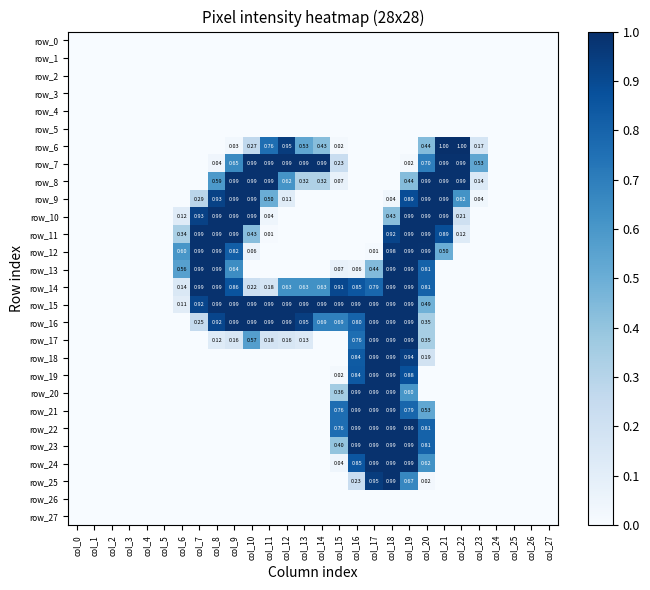

Reading right to left, transcribe all the data shown in this chart.

row_0: 0.0	0.0	0.0	0.0	0.0	0.0	0.0	0.0	0.0	0.0	0.0	0.0	0.0	0.0	0.0	0.0	0.0	0.0	0.0	0.0	0.0	0.0	0.0	0.0	0.0	0.0	0.0	0.0
row_1: 0.0	0.0	0.0	0.0	0.0	0.0	0.0	0.0	0.0	0.0	0.0	0.0	0.0	0.0	0.0	0.0	0.0	0.0	0.0	0.0	0.0	0.0	0.0	0.0	0.0	0.0	0.0	0.0
row_2: 0.0	0.0	0.0	0.0	0.0	0.0	0.0	0.0	0.0	0.0	0.0	0.0	0.0	0.0	0.0	0.0	0.0	0.0	0.0	0.0	0.0	0.0	0.0	0.0	0.0	0.0	0.0	0.0
row_3: 0.0	0.0	0.0	0.0	0.0	0.0	0.0	0.0	0.0	0.0	0.0	0.0	0.0	0.0	0.0	0.0	0.0	0.0	0.0	0.0	0.0	0.0	0.0	0.0	0.0	0.0	0.0	0.0
row_4: 0.0	0.0	0.0	0.0	0.0	0.0	0.0	0.0	0.0	0.0	0.0	0.0	0.0	0.0	0.0	0.0	0.0	0.0	0.0	0.0	0.0	0.0	0.0	0.0	0.0	0.0	0.0	0.0
row_5: 0.0	0.0	0.0	0.0	0.0	0.0	0.0	0.0	0.0	0.0	0.0	0.0	0.0	0.0	0.0	0.0	0.0	0.0	0.0	0.0	0.0	0.0	0.0	0.0	0.0	0.0	0.0	0.0
row_6: 0.0	0.0	0.0	0.0	0.2	1.0	1.0	0.4	0.0	0.0	0.0	0.0	0.0	0.4	0.5	1.0	0.8	0.3	0.0	0.0	0.0	0.0	0.0	0.0	0.0	0.0	0.0	0.0
row_7: 0.0	0.0	0.0	0.0	0.5	1.0	1.0	0.7	0.0	0.0	0.0	0.0	0.2	1.0	1.0	1.0	1.0	1.0	0.7	0.0	0.0	0.0	0.0	0.0	0.0	0.0	0.0	0.0
row_8: 0.0	0.0	0.0	0.0	0.1	1.0	1.0	1.0	0.4	0.0	0.0	0.0	0.1	0.3	0.3	0.6	1.0	1.0	1.0	0.6	0.0	0.0	0.0	0.0	0.0	0.0	0.0	0.0
row_9: 0.0	0.0	0.0	0.0	0.0	0.6	1.0	1.0	0.9	0.0	0.0	0.0	0.0	0.0	0.0	0.1	0.5	1.0	1.0	0.9	0.3	0.0	0.0	0.0	0.0	0.0	0.0	0.0
row_10: 0.0	0.0	0.0	0.0	0.0	0.2	1.0	1.0	1.0	0.4	0.0	0.0	0.0	0.0	0.0	0.0	0.0	1.0	1.0	1.0	0.9	0.1	0.0	0.0	0.0	0.0	0.0	0.0
row_11: 0.0	0.0	0.0	0.0	0.0	0.1	0.9	1.0	1.0	0.9	0.0	0.0	0.0	0.0	0.0	0.0	0.0	0.4	1.0	1.0	1.0	0.3	0.0	0.0	0.0	0.0	0.0	0.0
row_12: 0.0	0.0	0.0	0.0	0.0	0.0	0.5	1.0	1.0	1.0	0.0	0.0	0.0	0.0	0.0	0.0	0.0	0.1	0.8	1.0	1.0	0.6	0.0	0.0	0.0	0.0	0.0	0.0
row_13: 0.0	0.0	0.0	0.0	0.0	0.0	0.0	0.8	1.0	1.0	0.4	0.1	0.1	0.0	0.0	0.0	0.0	0.0	0.6	1.0	1.0	0.6	0.0	0.0	0.0	0.0	0.0	0.0
row_14: 0.0	0.0	0.0	0.0	0.0	0.0	0.0	0.8	1.0	1.0	0.8	0.9	0.9	0.6	0.6	0.6	0.2	0.2	0.9	1.0	1.0	0.1	0.0	0.0	0.0	0.0	0.0	0.0
row_15: 0.0	0.0	0.0	0.0	0.0	0.0	0.0	0.5	1.0	1.0	1.0	1.0	1.0	1.0	1.0	1.0	1.0	1.0	1.0	1.0	0.9	0.1	0.0	0.0	0.0	0.0	0.0	0.0
row_16: 0.0	0.0	0.0	0.0	0.0	0.0	0.0	0.3	1.0	1.0	1.0	0.8	0.7	0.7	0.9	1.0	1.0	1.0	1.0	0.9	0.3	0.0	0.0	0.0	0.0	0.0	0.0	0.0
row_17: 0.0	0.0	0.0	0.0	0.0	0.0	0.0	0.3	1.0	1.0	1.0	0.8	0.0	0.0	0.1	0.2	0.2	0.6	0.2	0.1	0.0	0.0	0.0	0.0	0.0	0.0	0.0	0.0
row_18: 0.0	0.0	0.0	0.0	0.0	0.0	0.0	0.2	0.9	1.0	1.0	0.8	0.0	0.0	0.0	0.0	0.0	0.0	0.0	0.0	0.0	0.0	0.0	0.0	0.0	0.0	0.0	0.0
row_19: 0.0	0.0	0.0	0.0	0.0	0.0	0.0	0.0	0.9	1.0	1.0	0.8	0.0	0.0	0.0	0.0	0.0	0.0	0.0	0.0	0.0	0.0	0.0	0.0	0.0	0.0	0.0	0.0
row_20: 0.0	0.0	0.0	0.0	0.0	0.0	0.0	0.0	0.6	1.0	1.0	1.0	0.4	0.0	0.0	0.0	0.0	0.0	0.0	0.0	0.0	0.0	0.0	0.0	0.0	0.0	0.0	0.0
row_21: 0.0	0.0	0.0	0.0	0.0	0.0	0.0	0.5	0.8	1.0	1.0	1.0	0.8	0.0	0.0	0.0	0.0	0.0	0.0	0.0	0.0	0.0	0.0	0.0	0.0	0.0	0.0	0.0
row_22: 0.0	0.0	0.0	0.0	0.0	0.0	0.0	0.8	1.0	1.0	1.0	1.0	0.8	0.0	0.0	0.0	0.0	0.0	0.0	0.0	0.0	0.0	0.0	0.0	0.0	0.0	0.0	0.0
row_23: 0.0	0.0	0.0	0.0	0.0	0.0	0.0	0.8	1.0	1.0	1.0	1.0	0.4	0.0	0.0	0.0	0.0	0.0	0.0	0.0	0.0	0.0	0.0	0.0	0.0	0.0	0.0	0.0
row_24: 0.0	0.0	0.0	0.0	0.0	0.0	0.0	0.6	1.0	1.0	1.0	0.9	0.0	0.0	0.0	0.0	0.0	0.0	0.0	0.0	0.0	0.0	0.0	0.0	0.0	0.0	0.0	0.0
row_25: 0.0	0.0	0.0	0.0	0.0	0.0	0.0	0.0	0.7	1.0	1.0	0.2	0.0	0.0	0.0	0.0	0.0	0.0	0.0	0.0	0.0	0.0	0.0	0.0	0.0	0.0	0.0	0.0
row_26: 0.0	0.0	0.0	0.0	0.0	0.0	0.0	0.0	0.0	0.0	0.0	0.0	0.0	0.0	0.0	0.0	0.0	0.0	0.0	0.0	0.0	0.0	0.0	0.0	0.0	0.0	0.0	0.0
row_27: 0.0	0.0	0.0	0.0	0.0	0.0	0.0	0.0	0.0	0.0	0.0	0.0	0.0	0.0	0.0	0.0	0.0	0.0	0.0	0.0	0.0	0.0	0.0	0.0	0.0	0.0	0.0	0.0